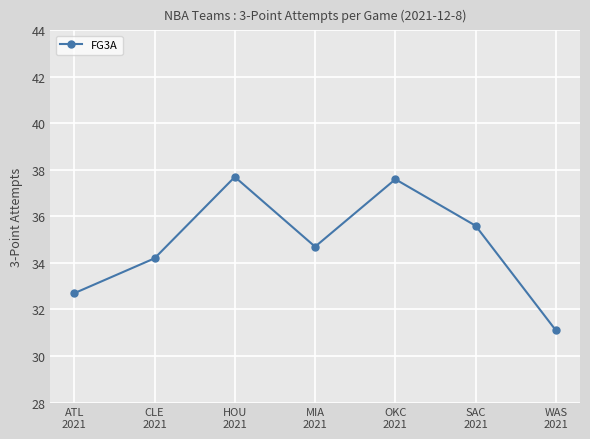

What is the label of the 3rd point from the left?

HOU
2021